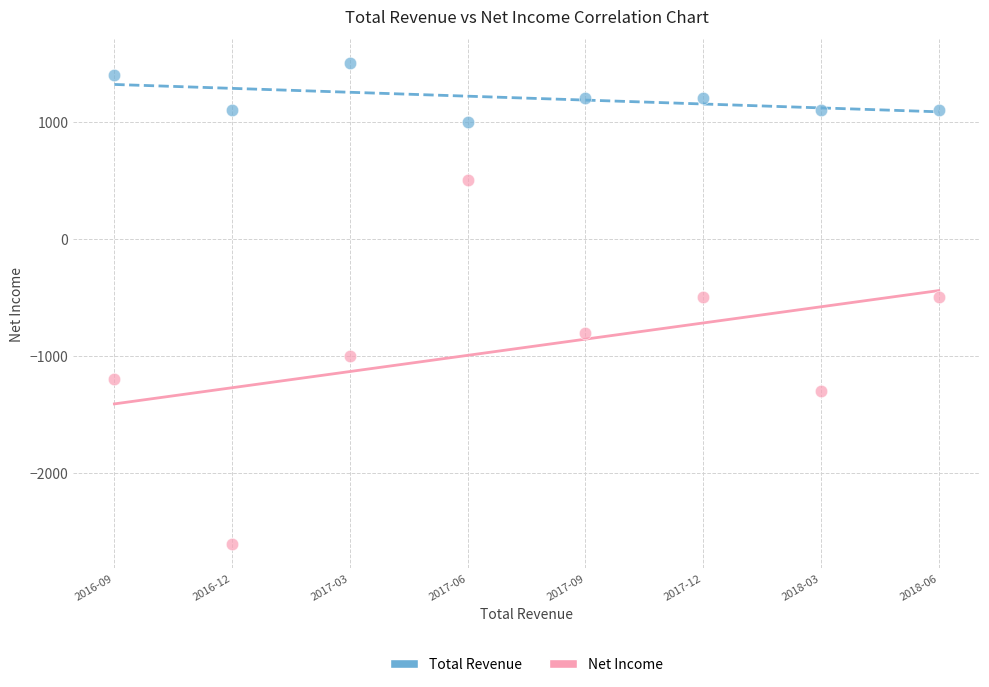

Which series reaches the maximum Y coordinate?

Total Revenue